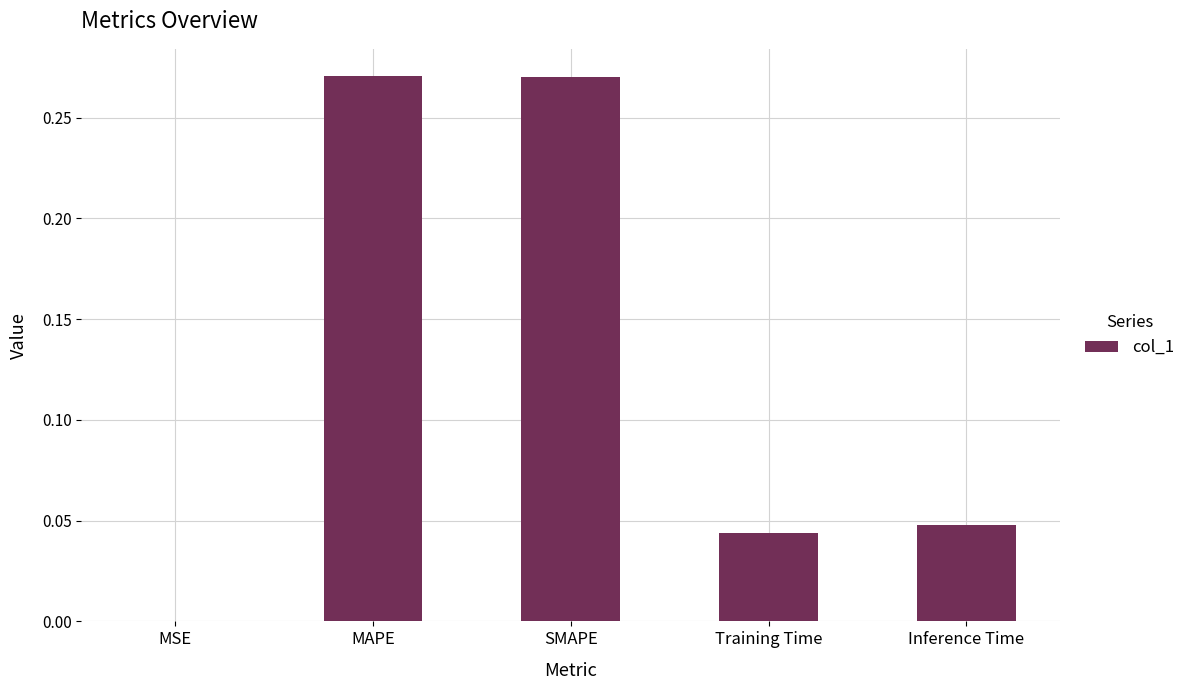

Which has a higher value, SMAPE or Training Time?

SMAPE